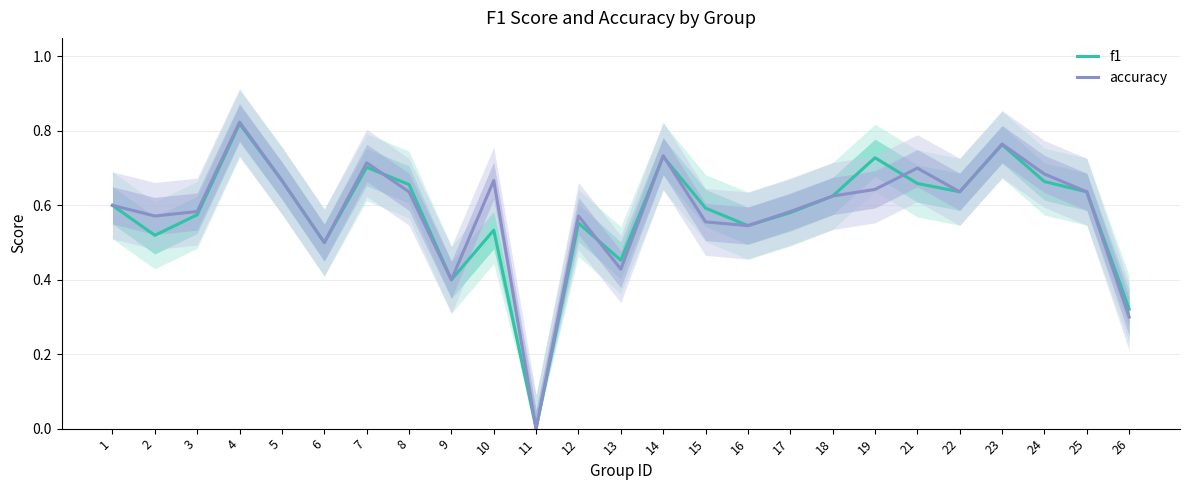

List the series in order of their overall mean, highest first.

accuracy, f1